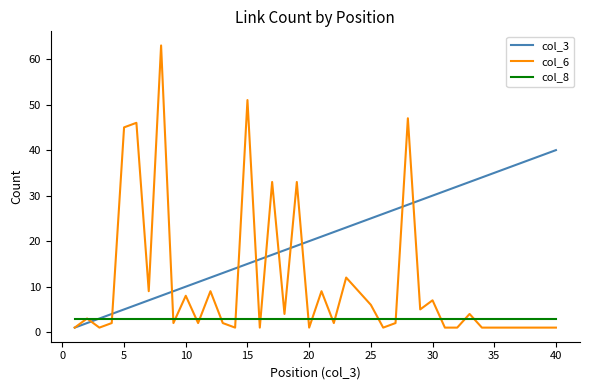

Which series has the largest range (max minus min)?

col_6